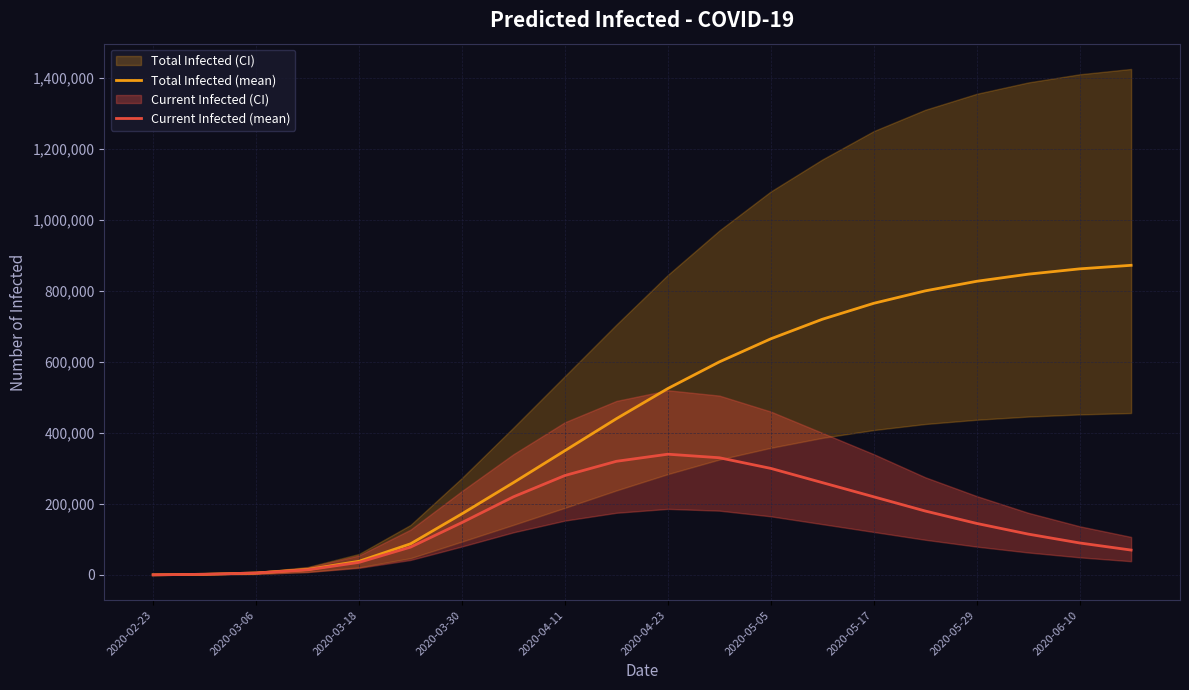

What is the difference between the highest and lowest values at 17?

732000